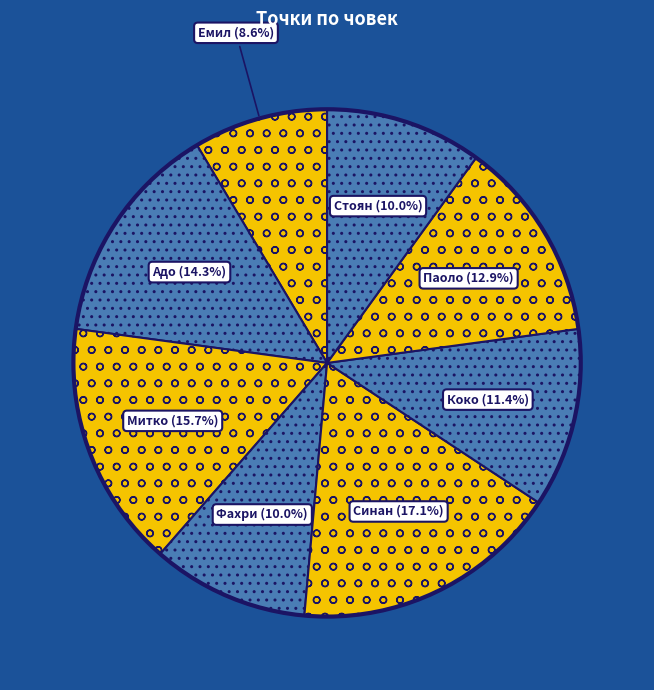

How many segments does this pie chart have?

8